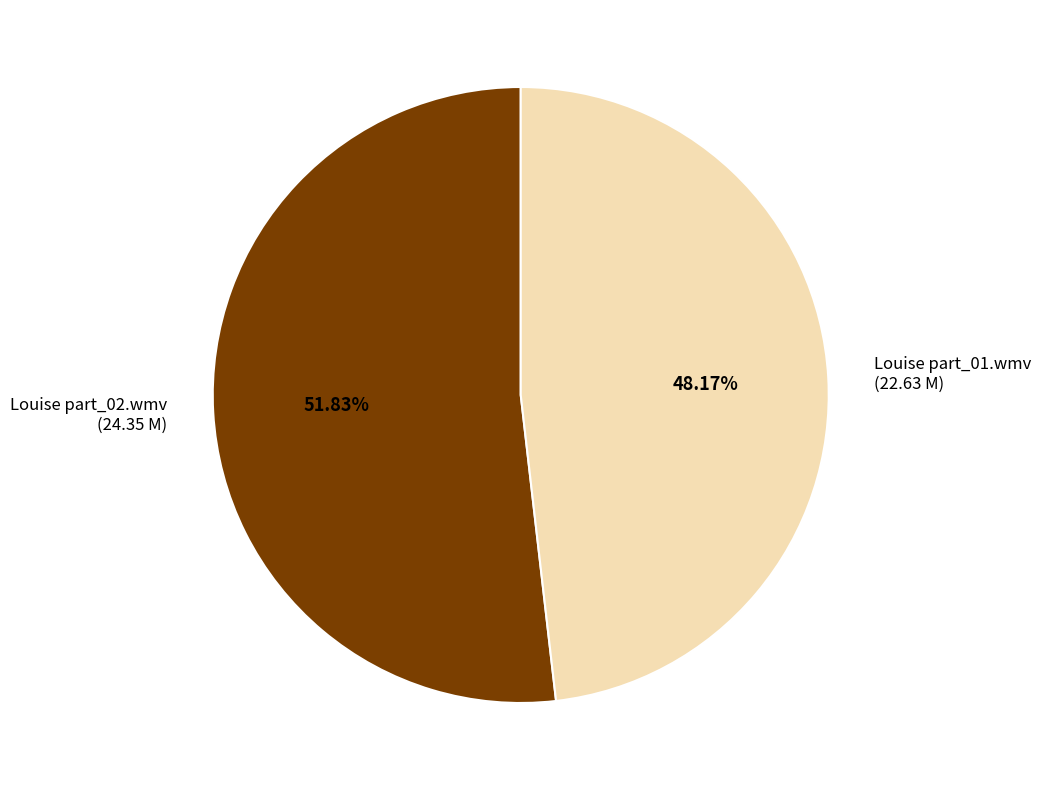

Is there any slice that represents more than half of the pie?

Yes